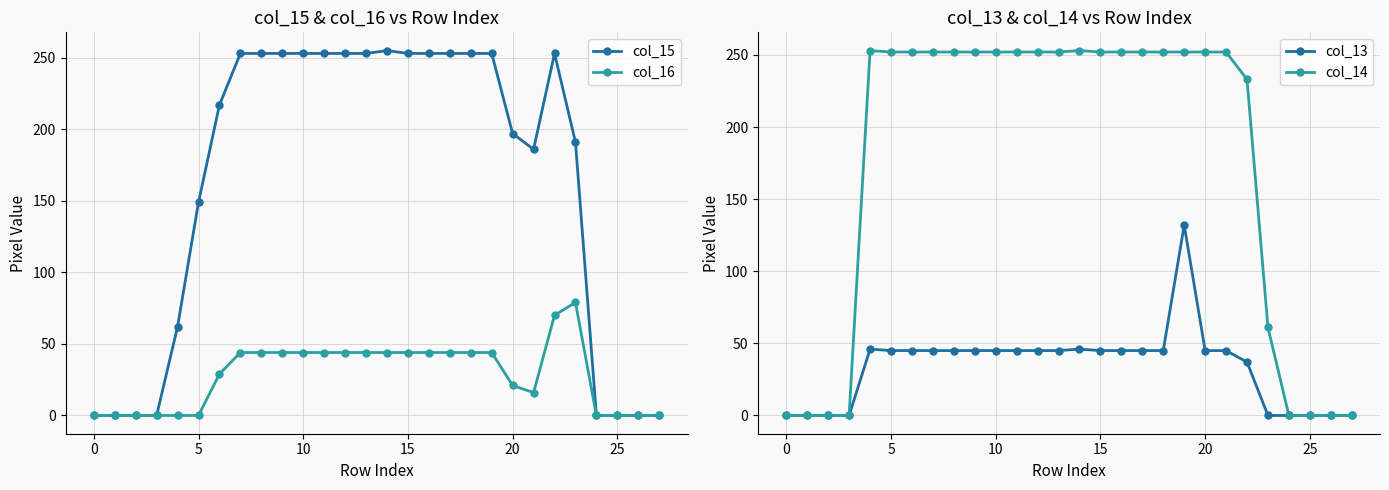

What is the total value across all series at 21?

499